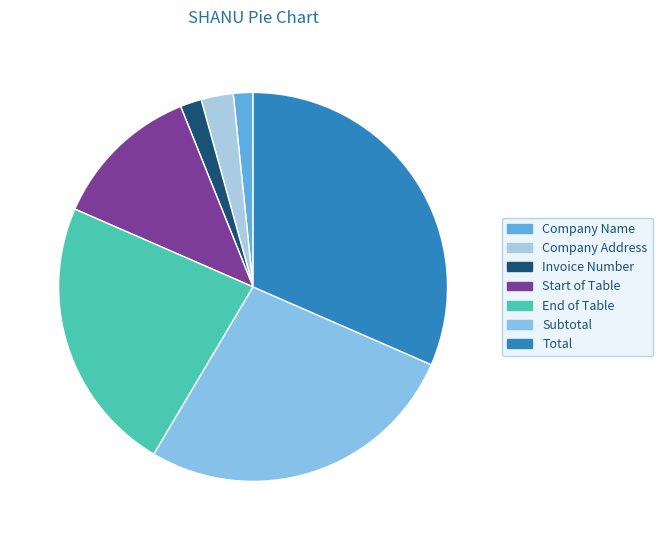

What portion of the pie excludes Company Name?

98.4%